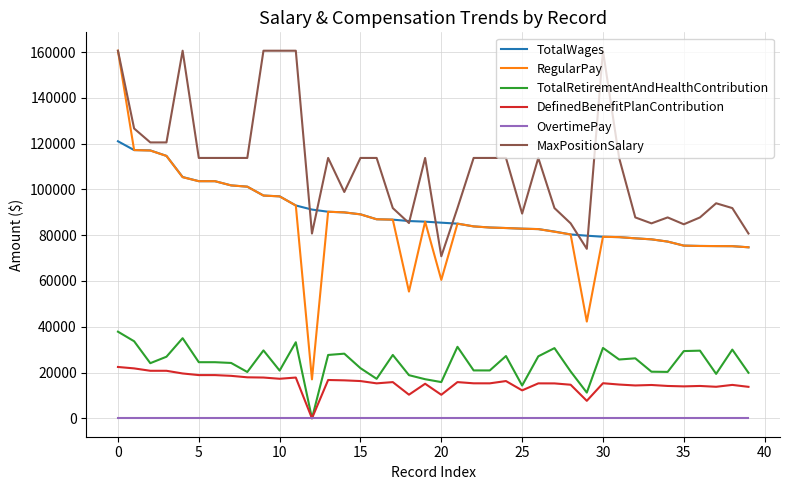

Which series has the largest total across all categories?

MaxPositionSalary